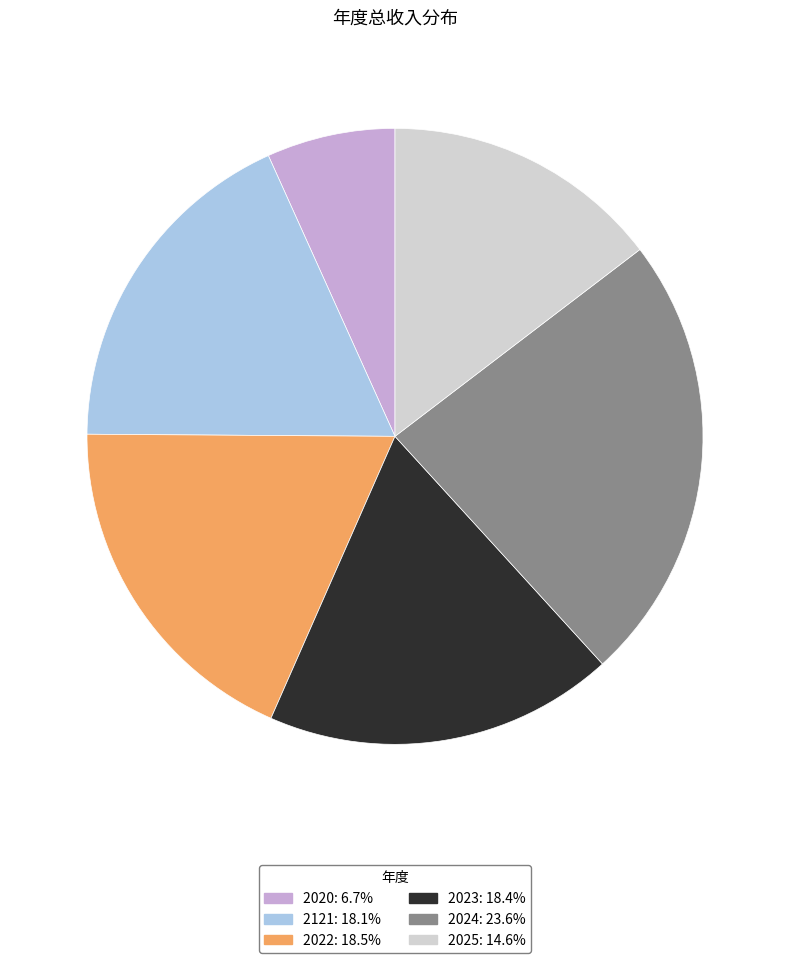

Is it true that 2024 is 24% of the pie?

True